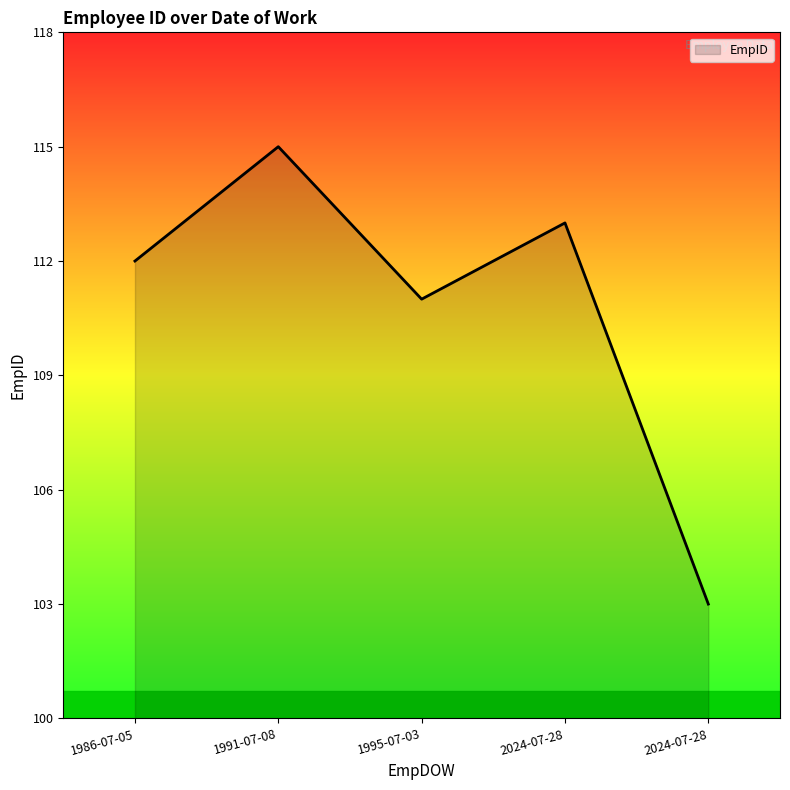

Does the chart have visible grid lines?

No